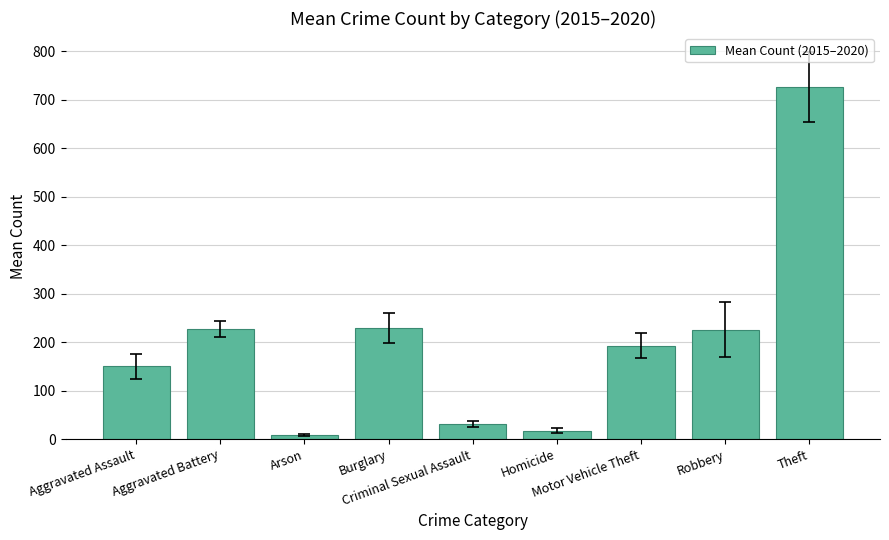

What is the maximum value shown in the chart?

726.2